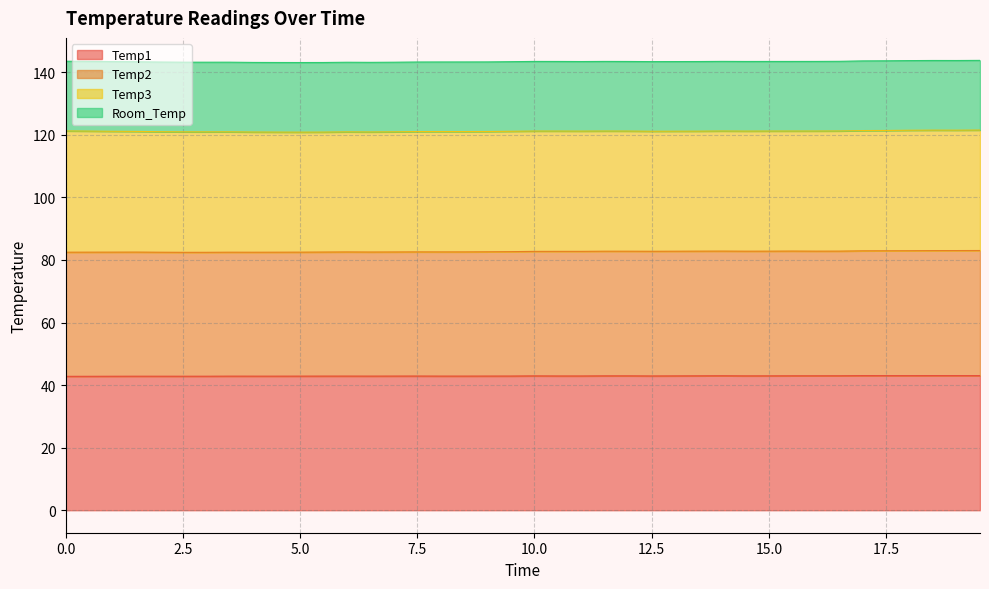

True or false: Temp1 has a value of 21.7 at 10.0.

False